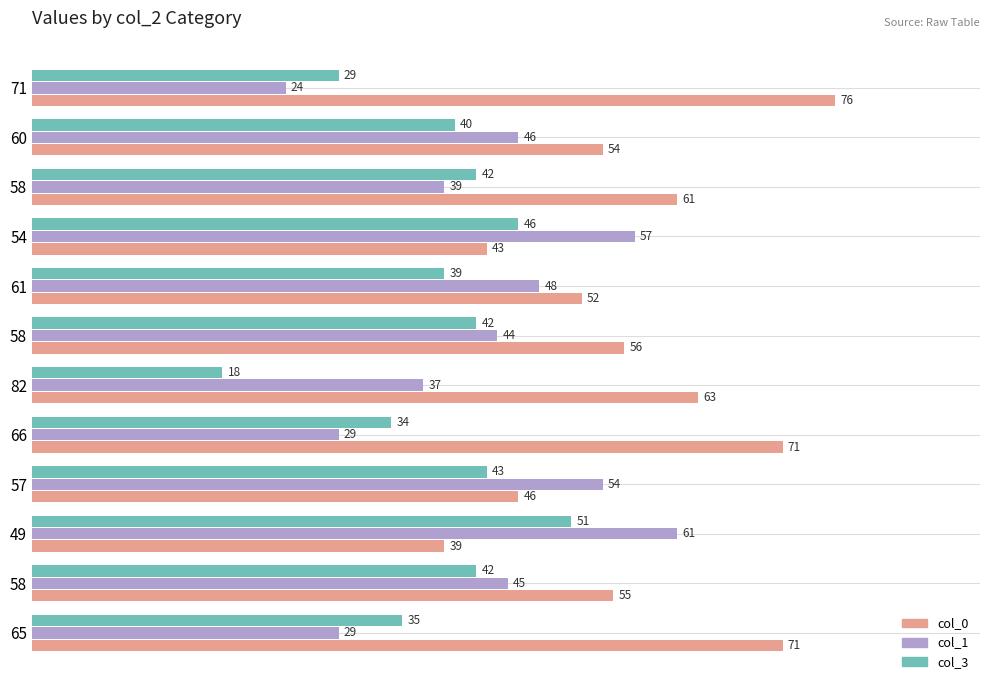

How many data points in col_3 are less than 42?

6